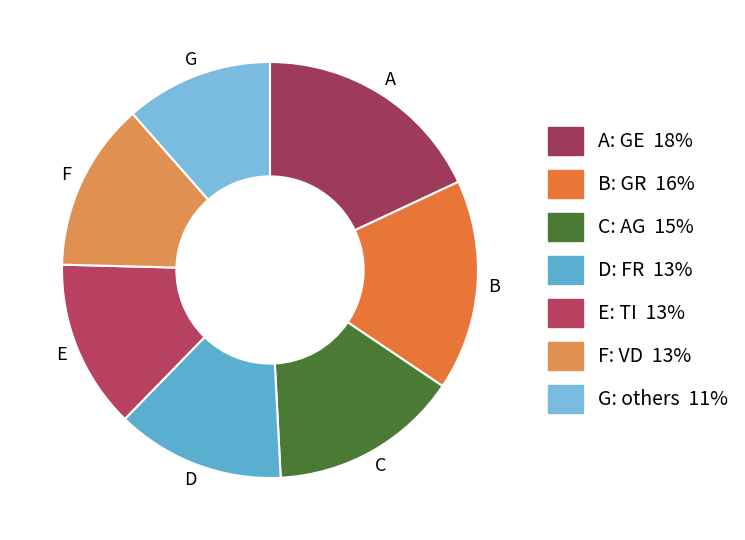

How many segments does this pie chart have?

7